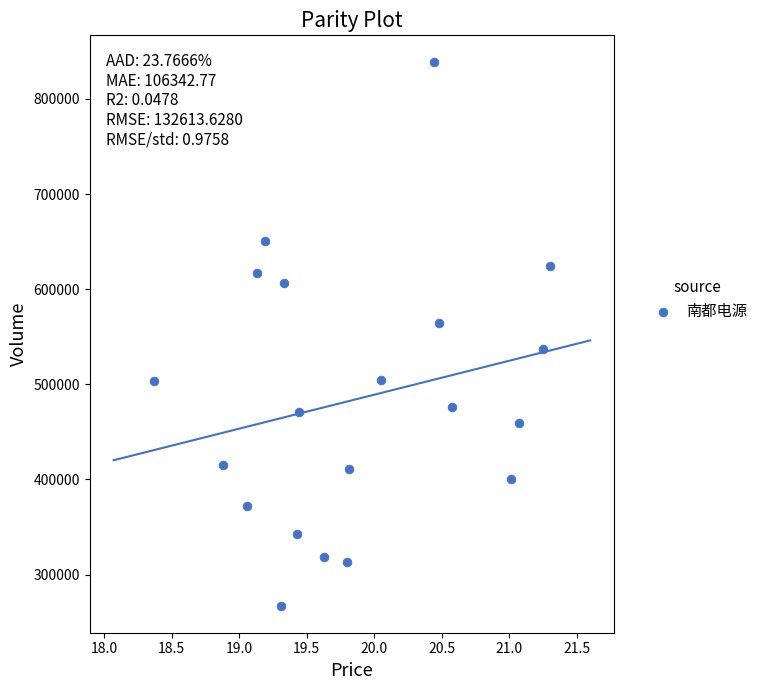

What is the range of Y values (max minus min)?

570834